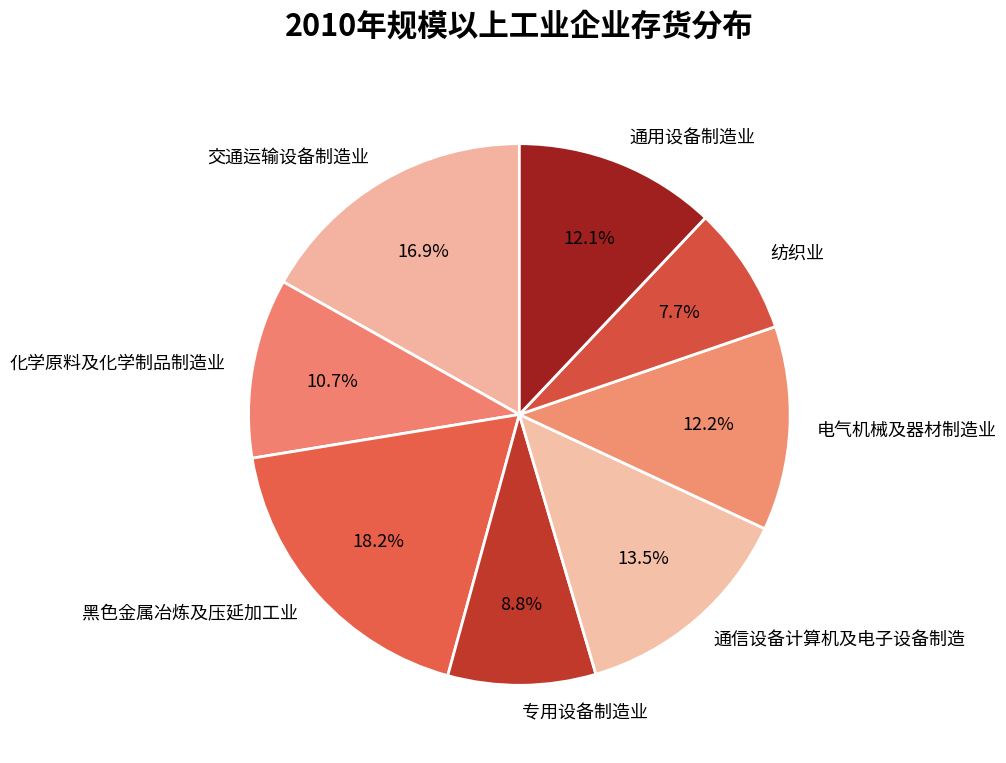

Is there any slice that represents more than half of the pie?

No